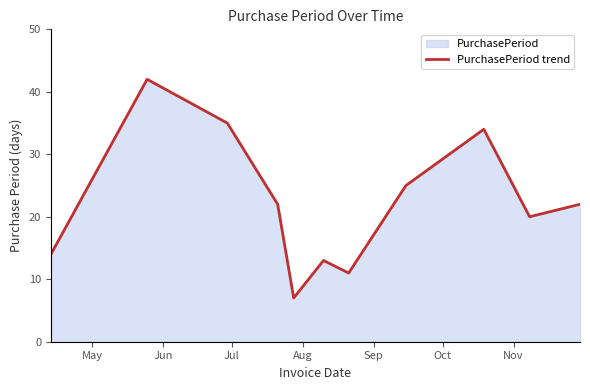

What is the minimum value shown in the chart?

7